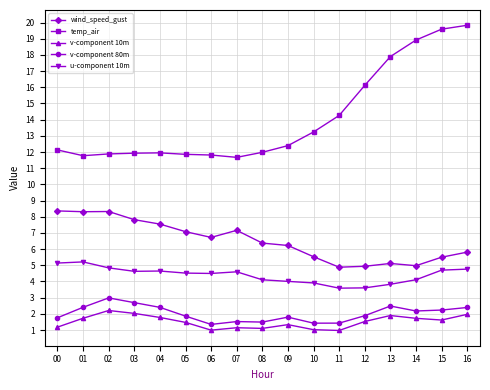

At which category is the sum across all series the highest?

16